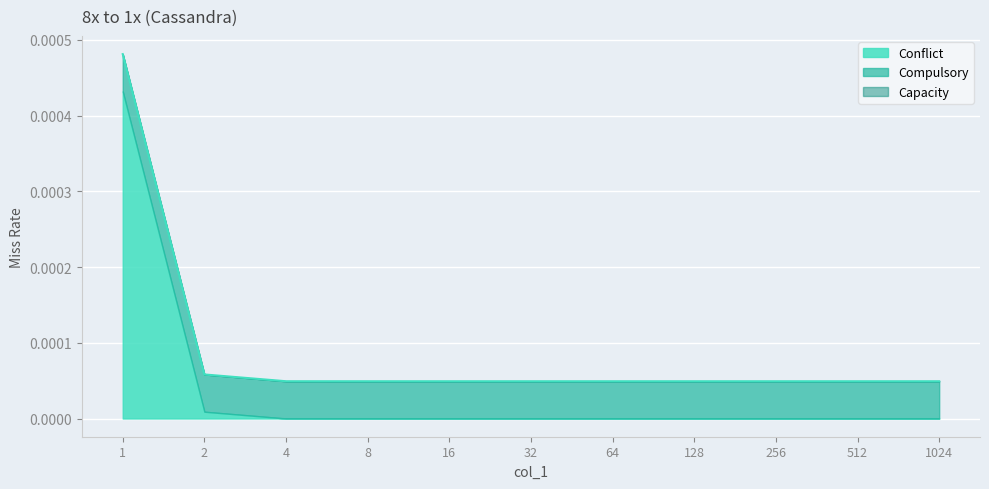

True or false: Conflict has a value of 0.0 at 1024.

True